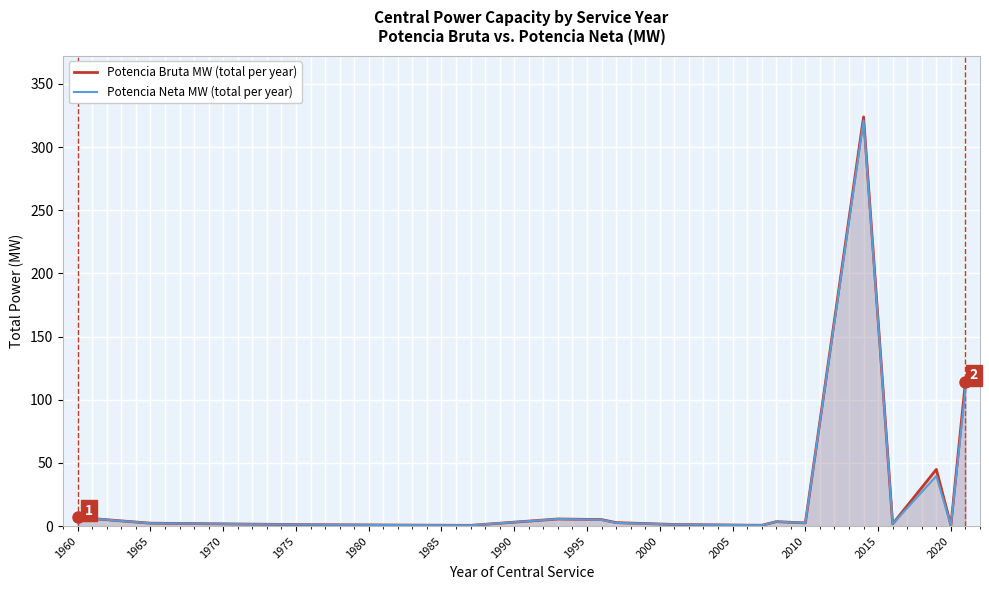

Which series has the largest range (max minus min)?

Potencia Bruta MW (total per year)